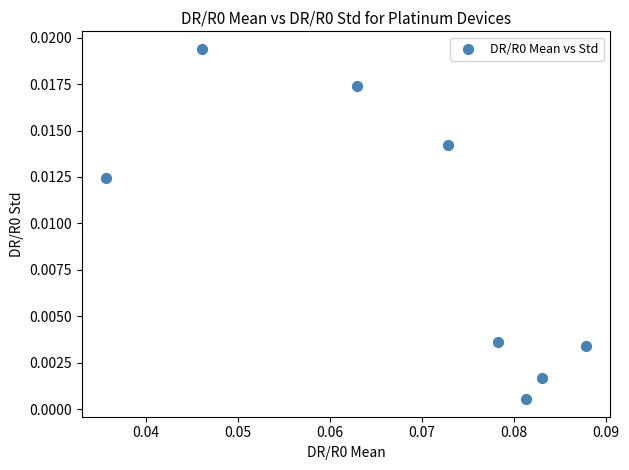

Count the number of points in this scatter plot.

8